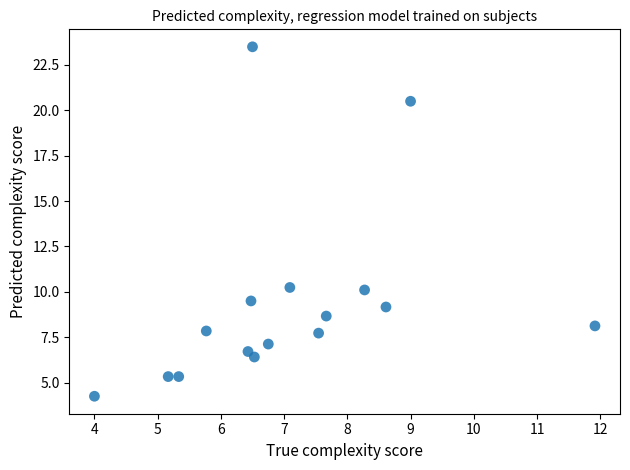

What is the range of X values (max minus min)?

7.9